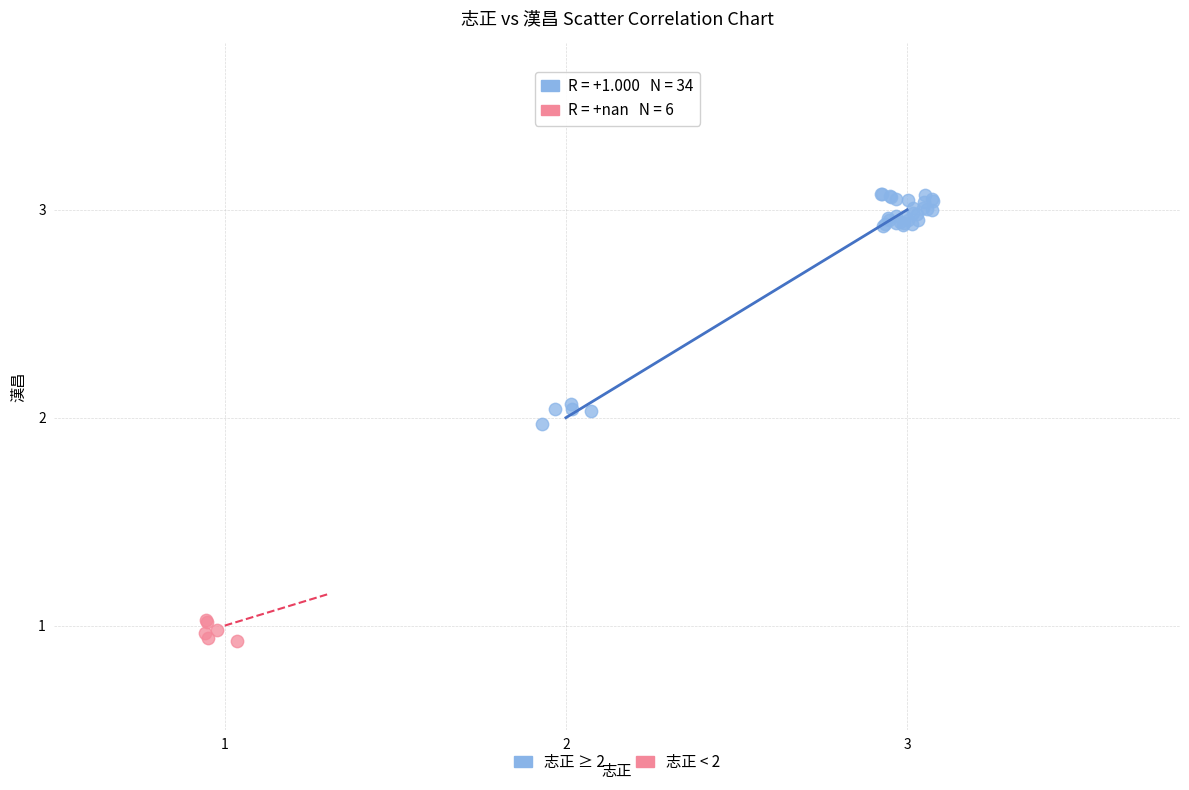

Which series has the widest spread of Y values?

志正 ≥ 2